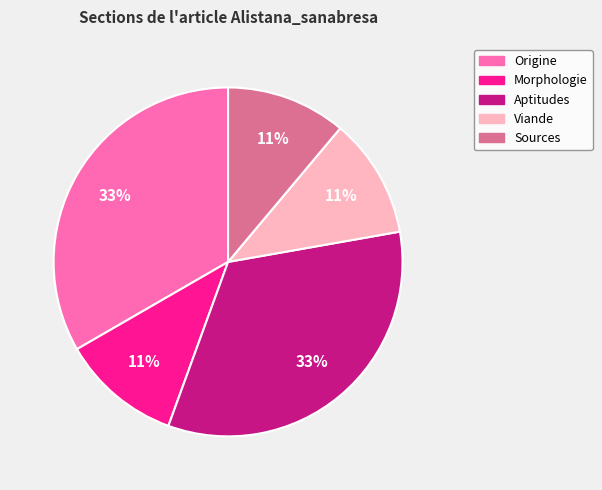

True or false: Origine accounts for 33% of the total.

True